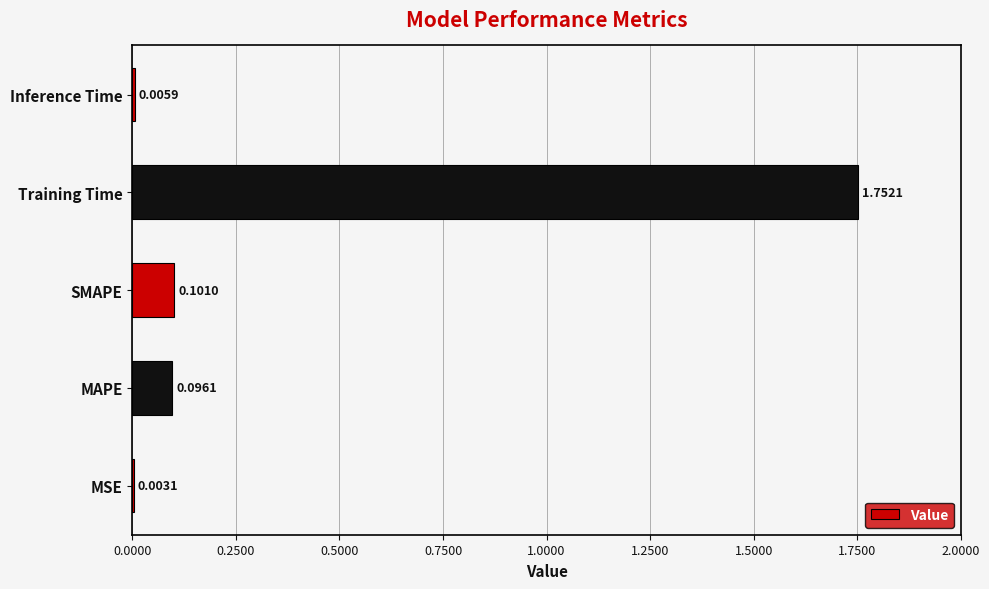

At which category does the chart reach its peak across all series?

Training Time